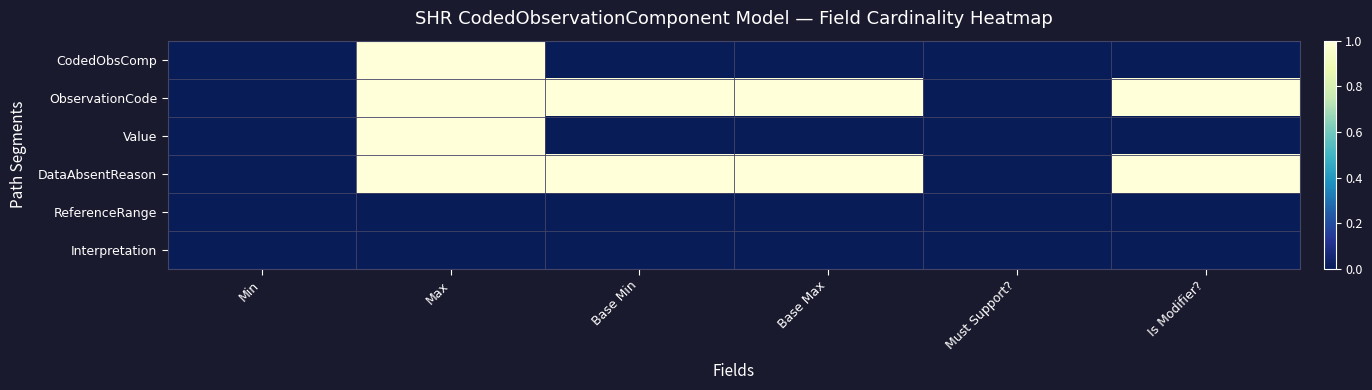

Reading left to right, extract all data points from this chart.

CodedObsComp: Min=0	Max=1	Base Min=0	Base Max=0	Must Support?=0	Is Modifier?=0
ObservationCode: Min=0	Max=1	Base Min=1	Base Max=1	Must Support?=0	Is Modifier?=1
Value: Min=0	Max=1	Base Min=0	Base Max=0	Must Support?=0	Is Modifier?=0
DataAbsentReason: Min=0	Max=1	Base Min=1	Base Max=1	Must Support?=0	Is Modifier?=1
ReferenceRange: Min=0	Max=0	Base Min=0	Base Max=0	Must Support?=0	Is Modifier?=0
Interpretation: Min=0	Max=0	Base Min=0	Base Max=0	Must Support?=0	Is Modifier?=0